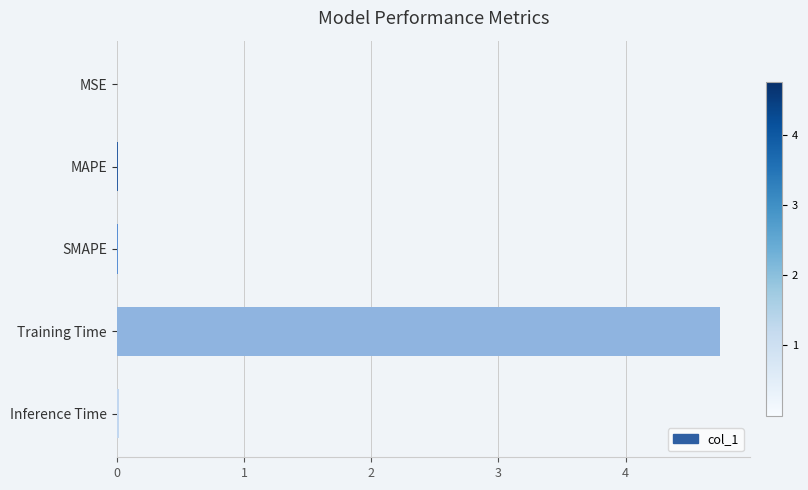

What is the sum of all values?

4.8